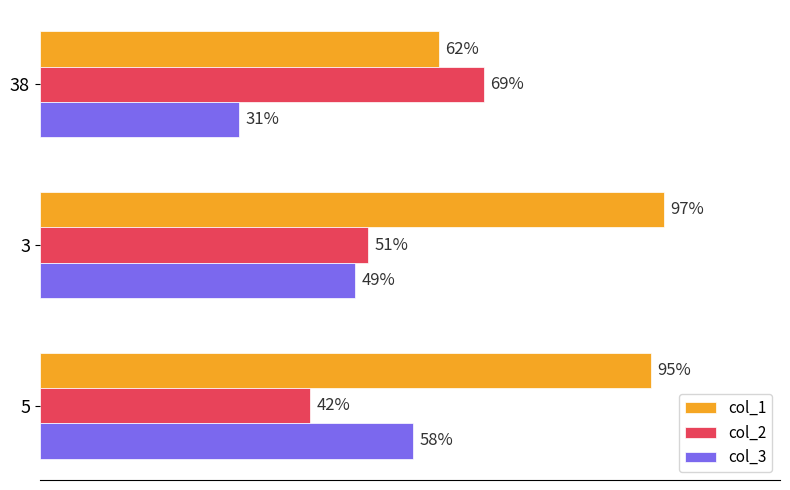

Which series has the largest total across all categories?

col_1